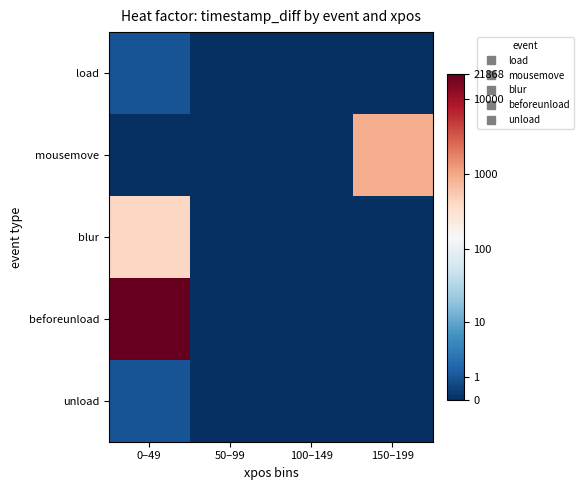

Which series changed the most between 0–49 and 150–199?

beforeunload